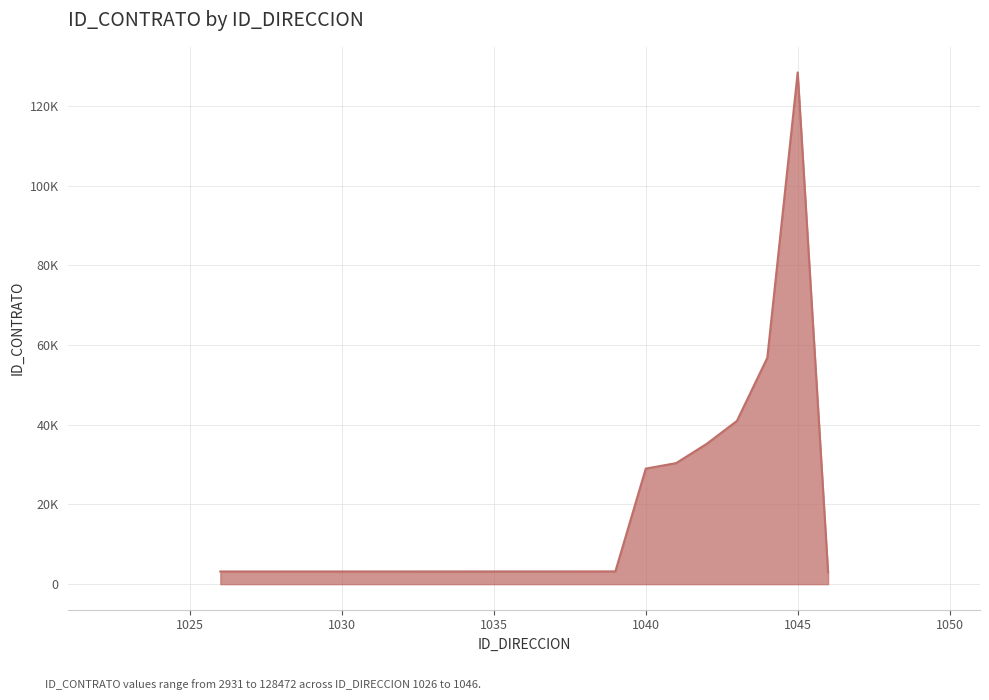

Is this an area chart (filled region under the line)?

Yes